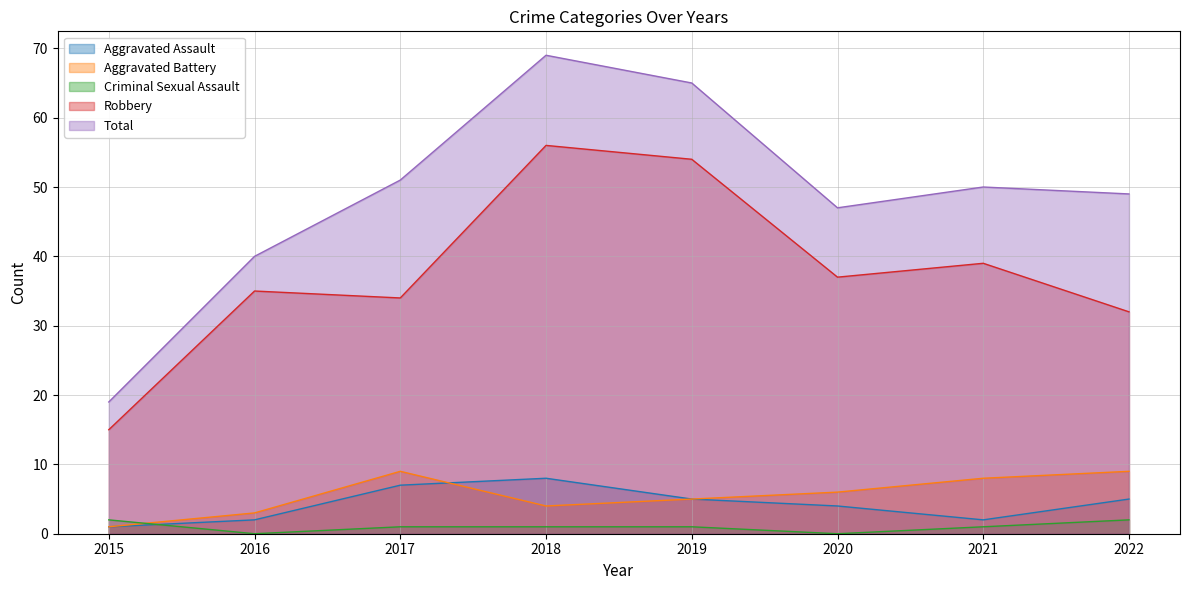

Which series has the largest total across all categories?

Total